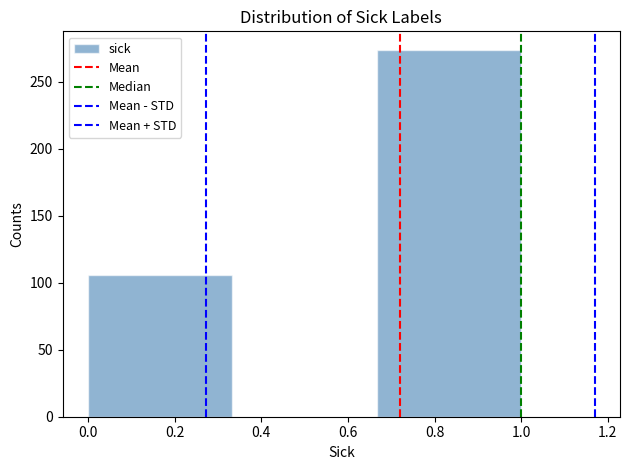

Reading left to right, transcribe this chart: for each bar, give the range it covers on the x-axis and its height. Neither the bar edges nor the heights are printed on the chart, so give them approximately, as read against the axes.

0.00 to 0.34: 105
0.34 to 0.66: 0
0.66 to 1.00: 275